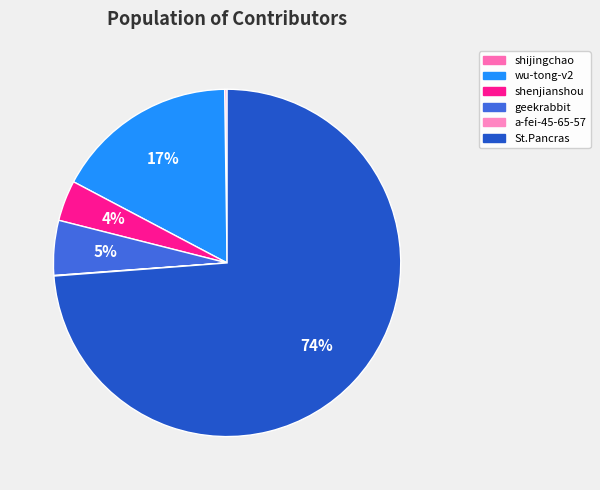

How many slices are in this pie chart?

6